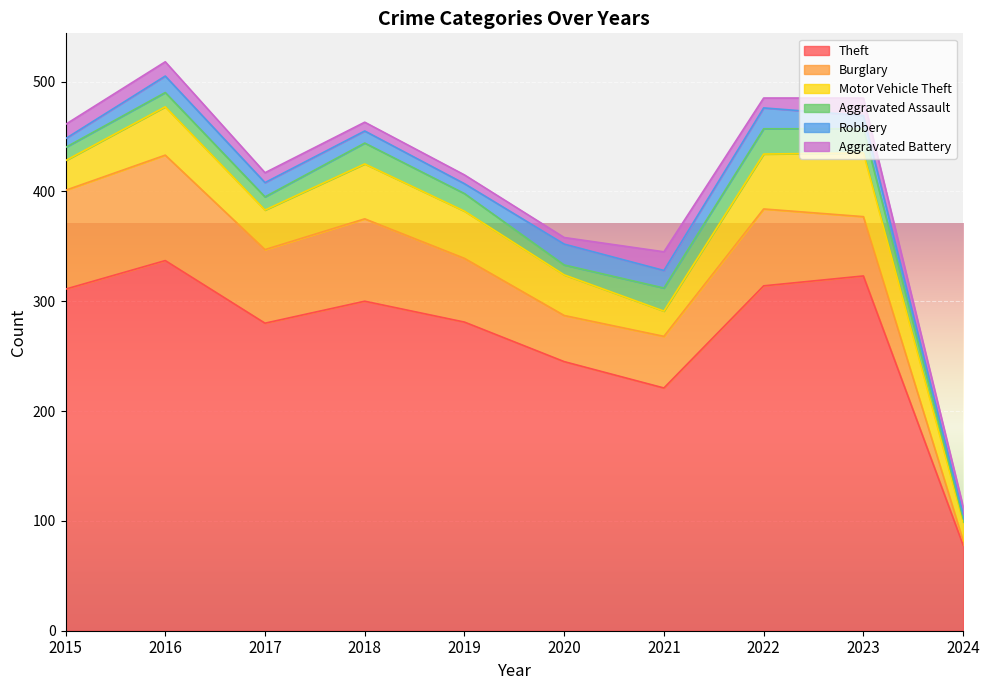

Which series has the widest spread of values?

Theft